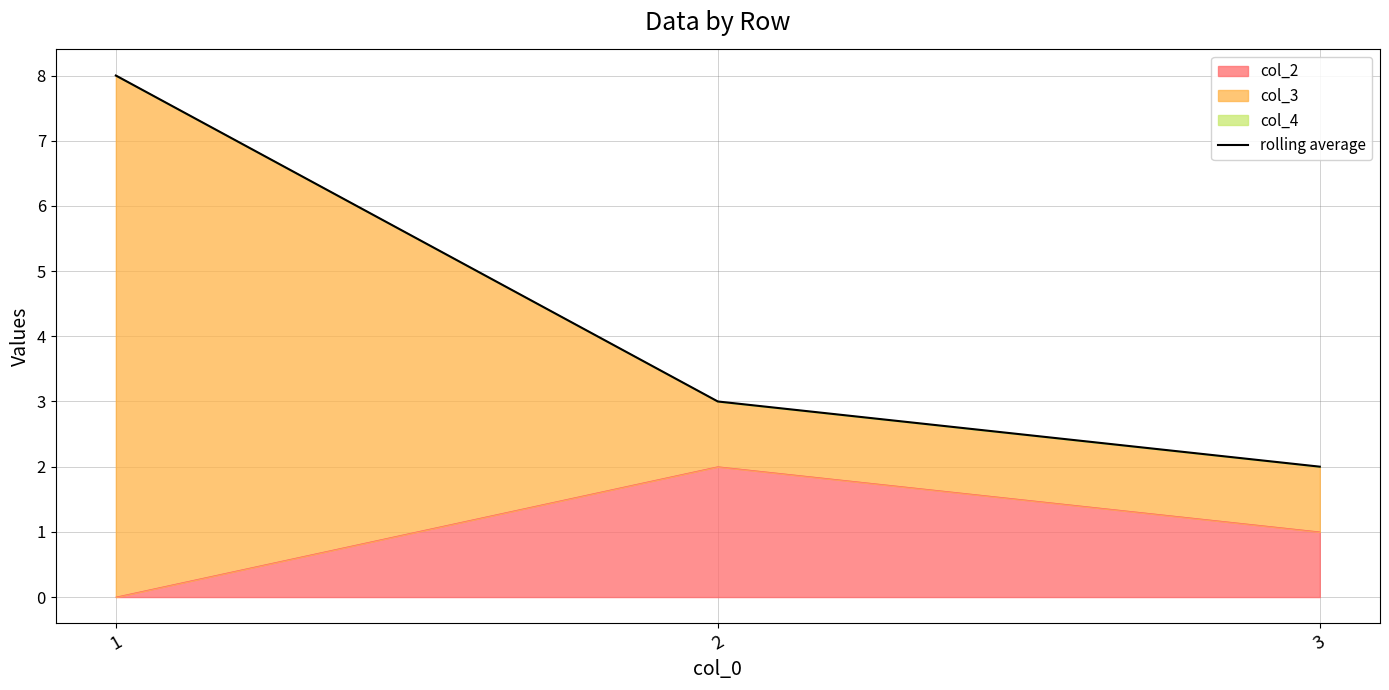

What is the value of the 1st point from the left?

8